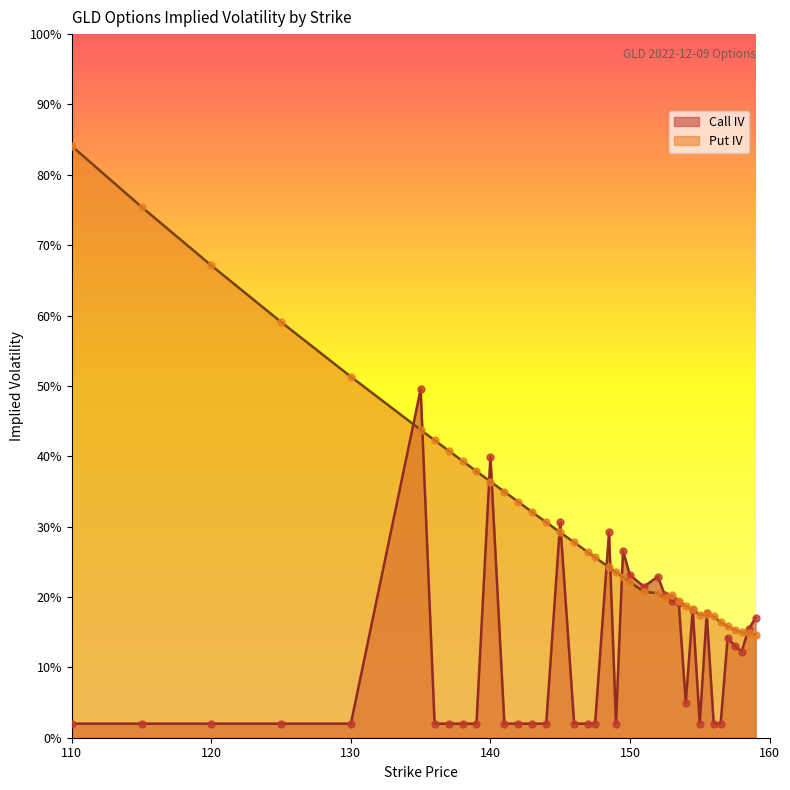

Which series has the widest spread of Y values?

Put IV